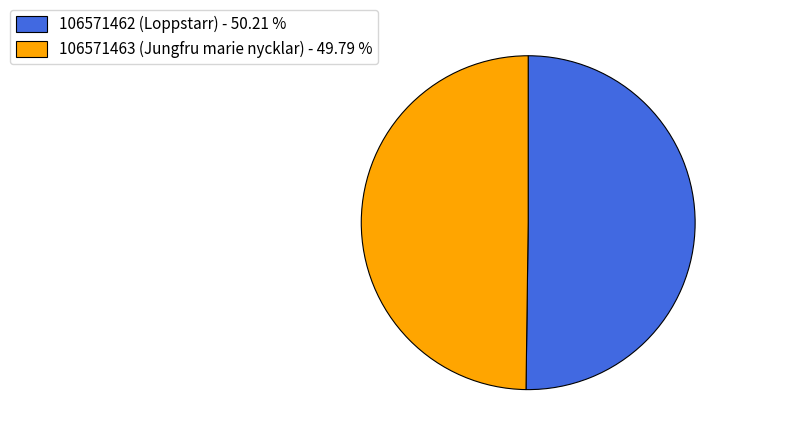

What is the ratio of the value at 106571463 (Jungfru marie nycklar) - 49.79 % to the value at 106571462 (Loppstarr) - 50.21 %?

1.0